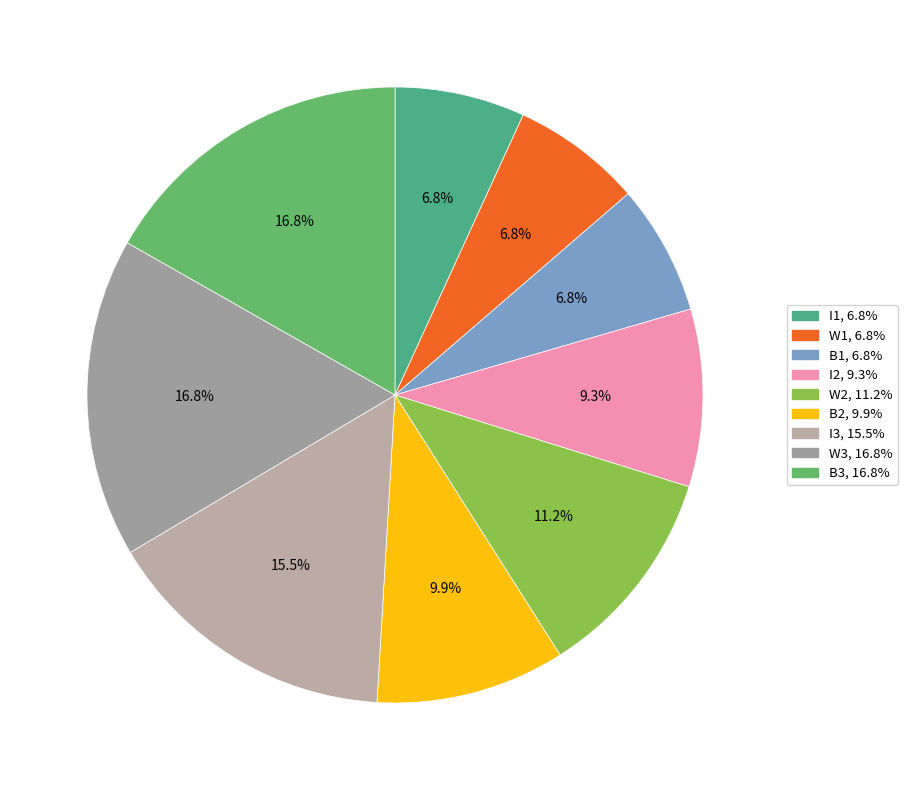

The B1 slice represents 7% of the pie. True or false?

True